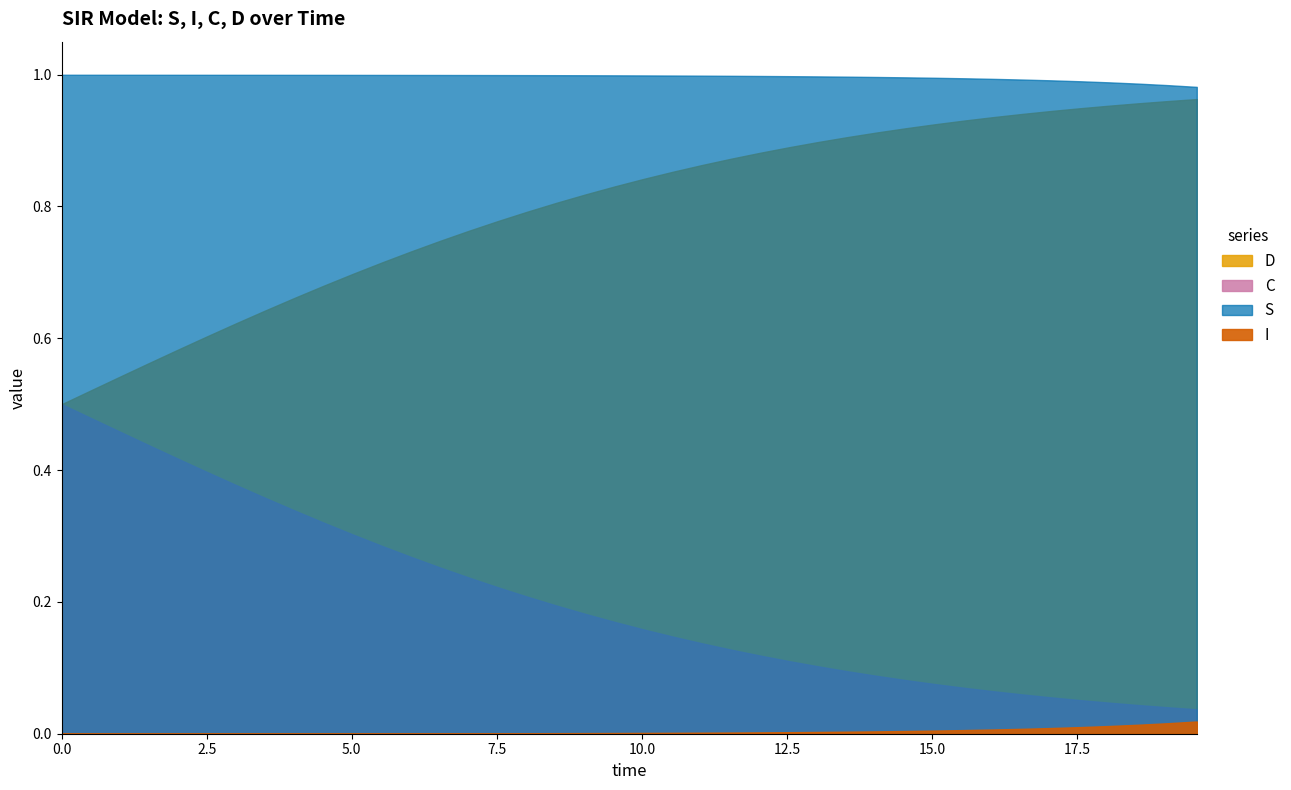

At how many categories does at least one series exceed 0?

16